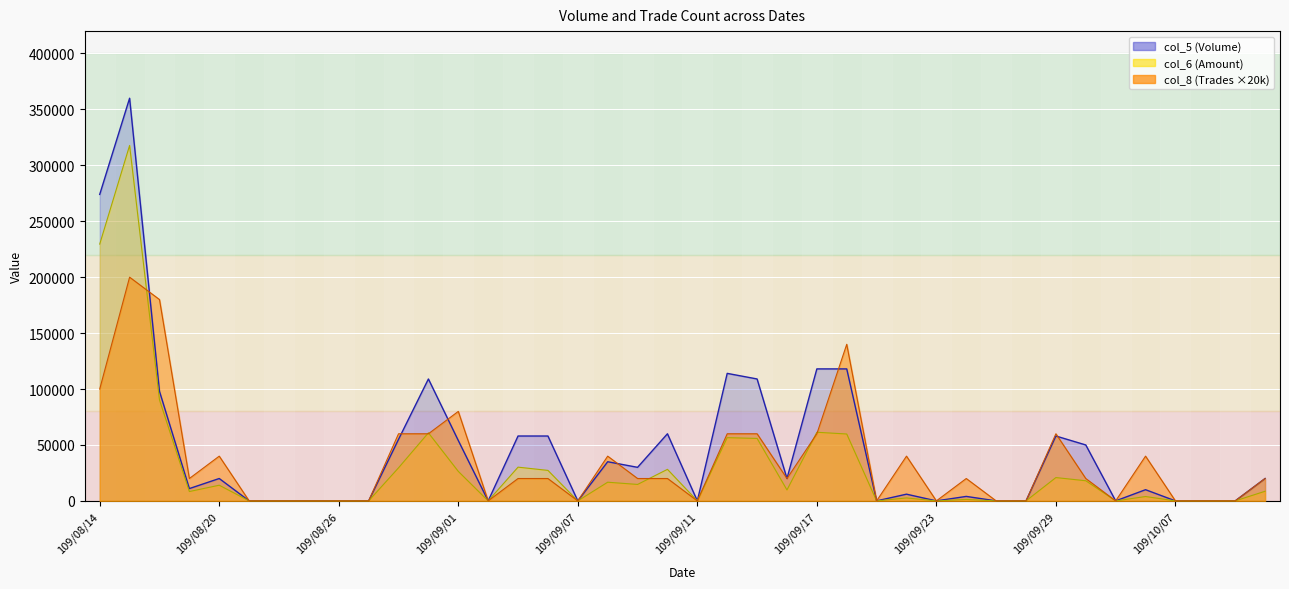

Reading right to left, transcribe all the data shown in this chart.

col_6: 8600	0	0	0	3900	0	18000	20840	0	0	1320	0	2640	0	59800	61360	9800	55830	56540	0	28200	14700	16700	0	27260	30160	0	26380	60840	29550	0	0	0	0	0	14000	8360	90270	317780	229580
col_8: 20000	0	0	0	40000	0	20000	60000	0	0	20000	0	40000	0	140000	60000	20000	60000	60000	0	20000	20000	40000	0	20000	20000	0	80000	60000	60000	0	0	0	0	0	40000	20000	180000	200000	100000
col_5: 20000	0	0	0	10000	0	50000	58000	0	0	4000	0	6000	0	118000	118000	20000	109000	114000	0	60000	30000	35000	0	58000	58000	0	54000	109000	55000	0	0	0	0	0	20000	11000	98000	360000	274000